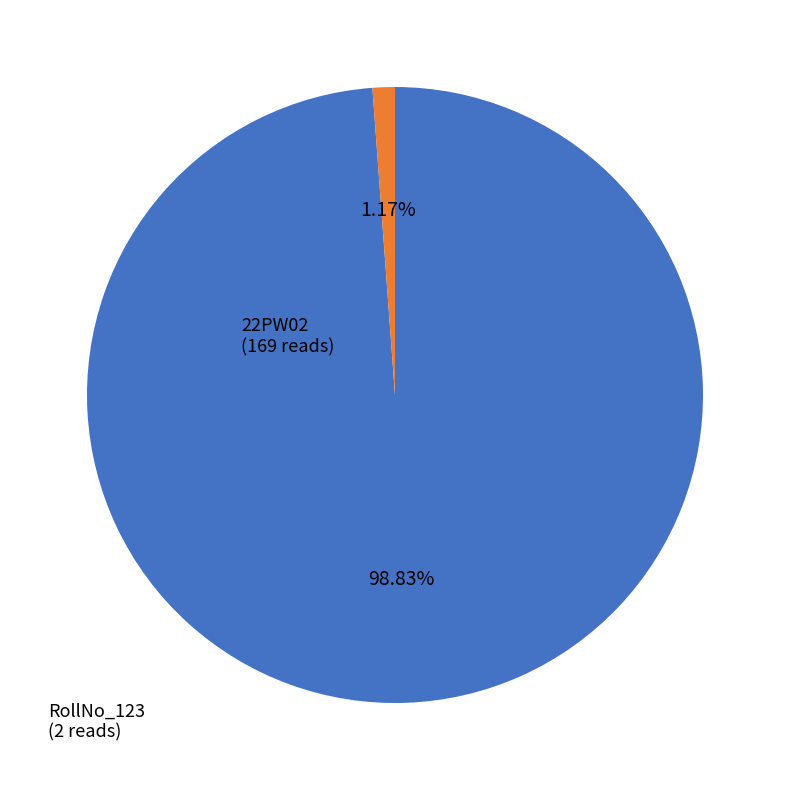

How much of the chart is everything except RollNo_123?

98.8%